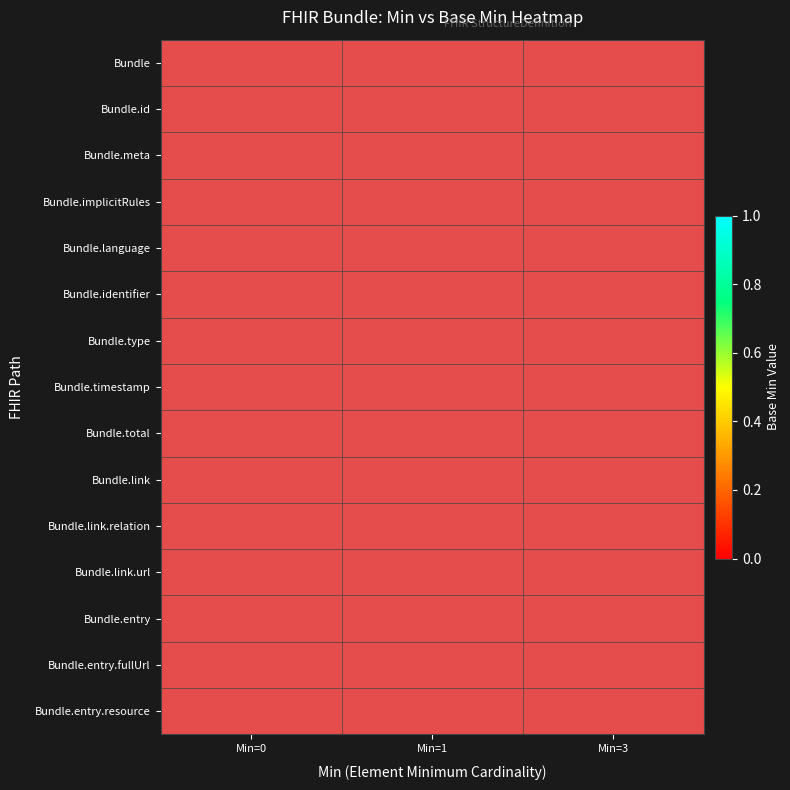

Rank the series at Min=0 from highest to lowest value.

Bundle, Bundle.id, Bundle.meta, Bundle.implicitRules, Bundle.language, Bundle.identifier, Bundle.type, Bundle.timestamp, Bundle.total, Bundle.link, Bundle.link.relation, Bundle.link.url, Bundle.entry, Bundle.entry.fullUrl, Bundle.entry.resource